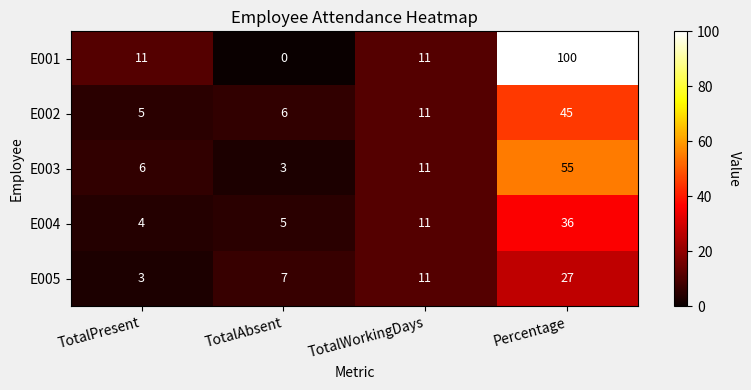

Reading left to right, extract all data points from this chart.

E001: 11	0	11	100
E002: 5	6	11	45
E003: 6	3	11	55
E004: 4	5	11	36
E005: 3	7	11	27